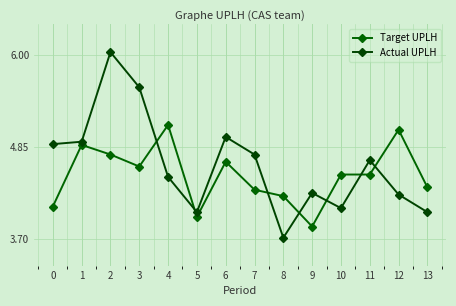

What is the minimum value for Target UPLH?

3.9